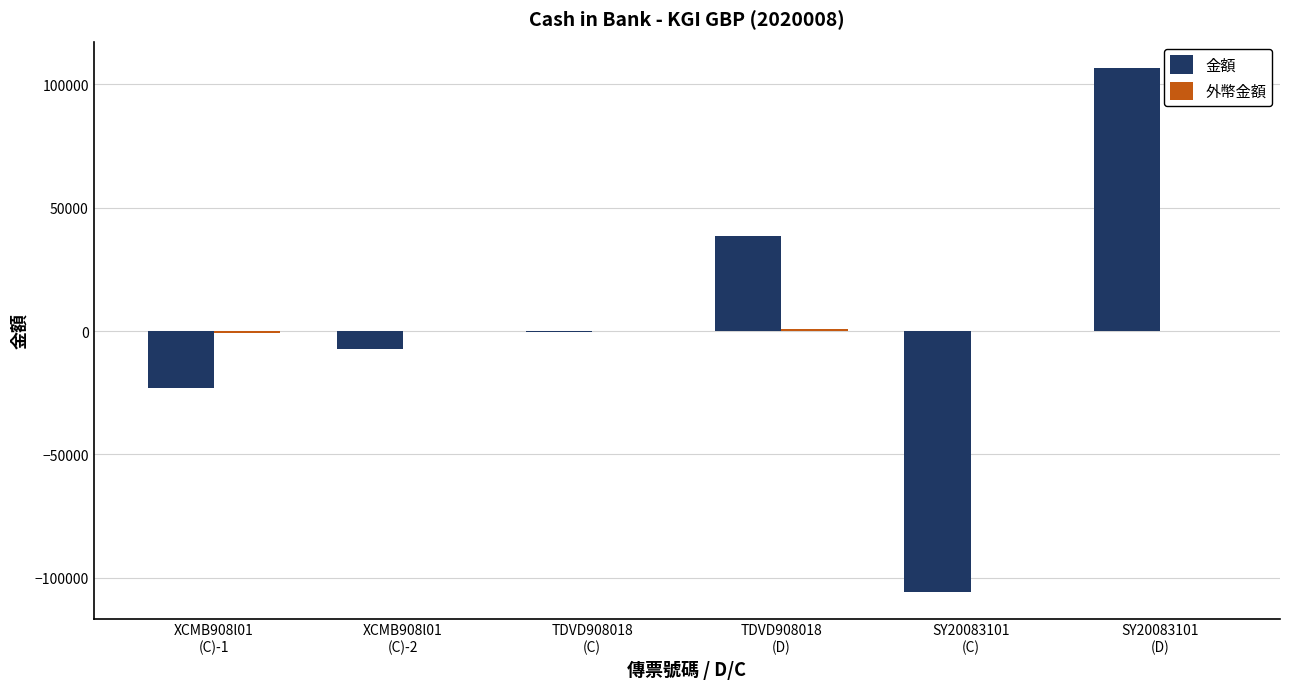

How many groups of bars are there?

6